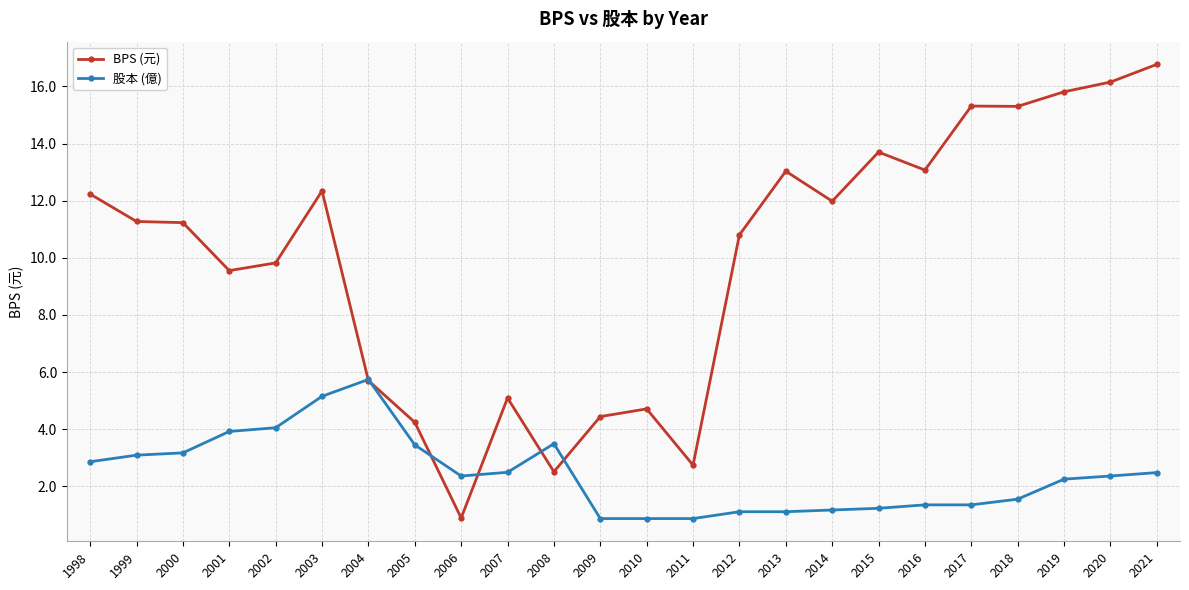

Rank the series by their maximum value, from lowest to highest.

股本 (億), BPS (元)